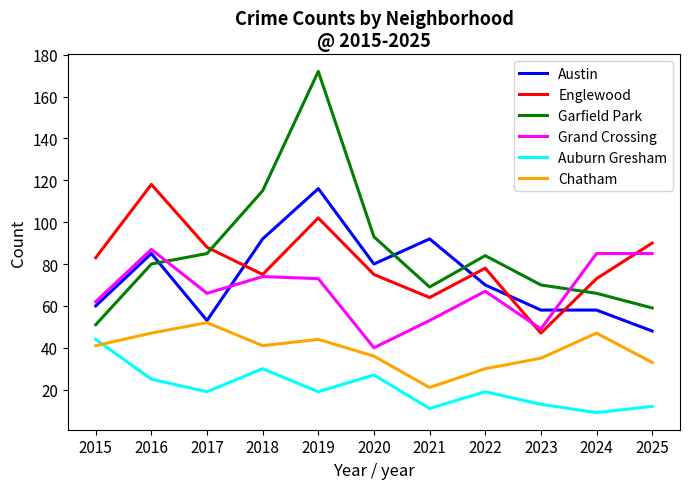

True or false: Austin and Auburn Gresham cross at least once.

False